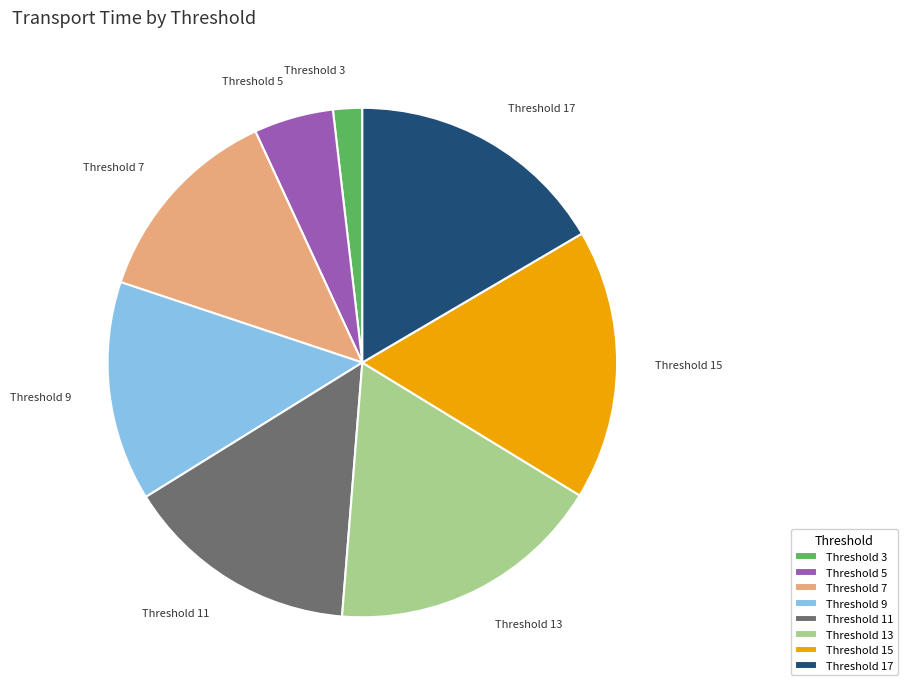

Approximately how many times larger is the value at Threshold 11 compared to Threshold 3?

8.1